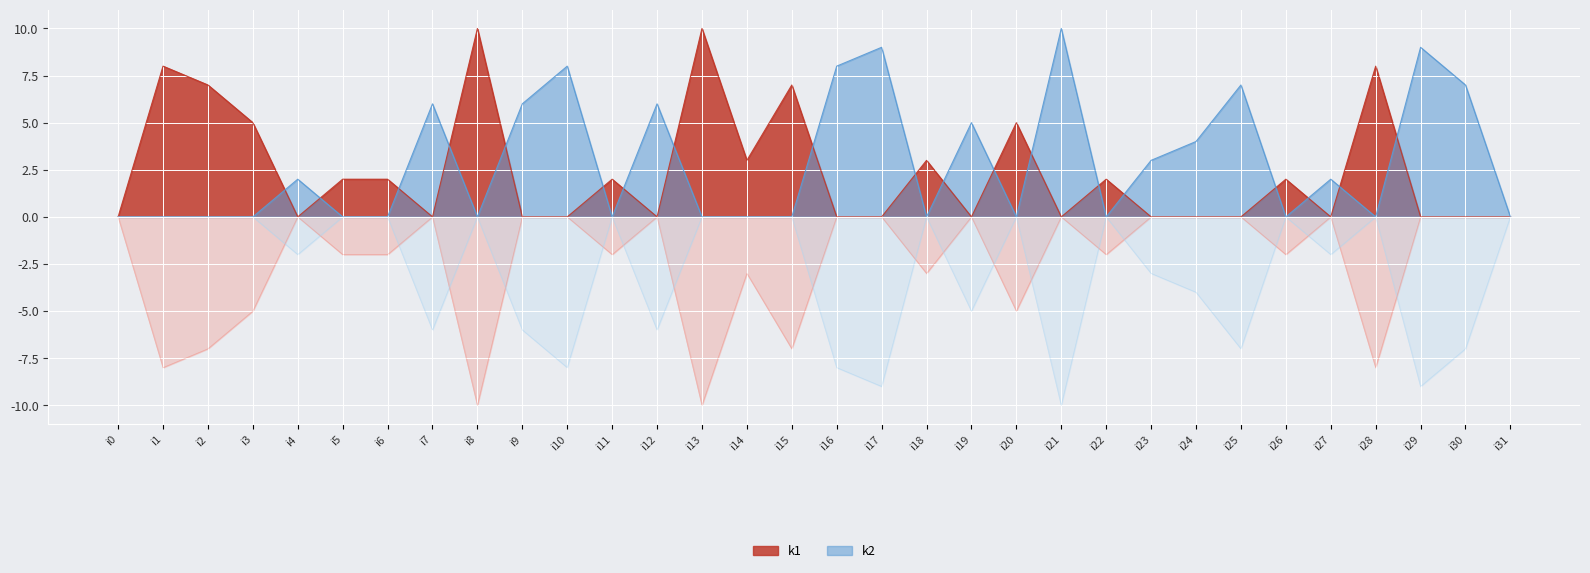

Which series ends up on top after the final intersection of k1 and k2?

k2